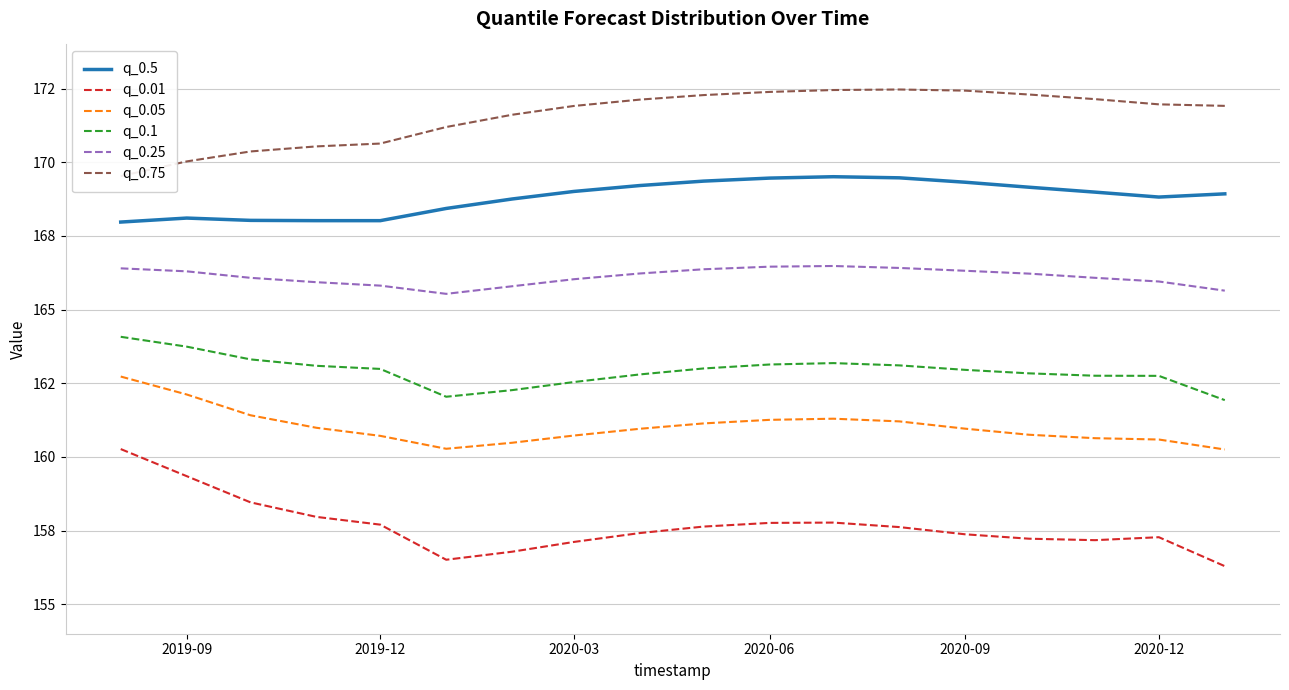

The q_0.5 series shows 76.4 at 2020-03. True or false?

False